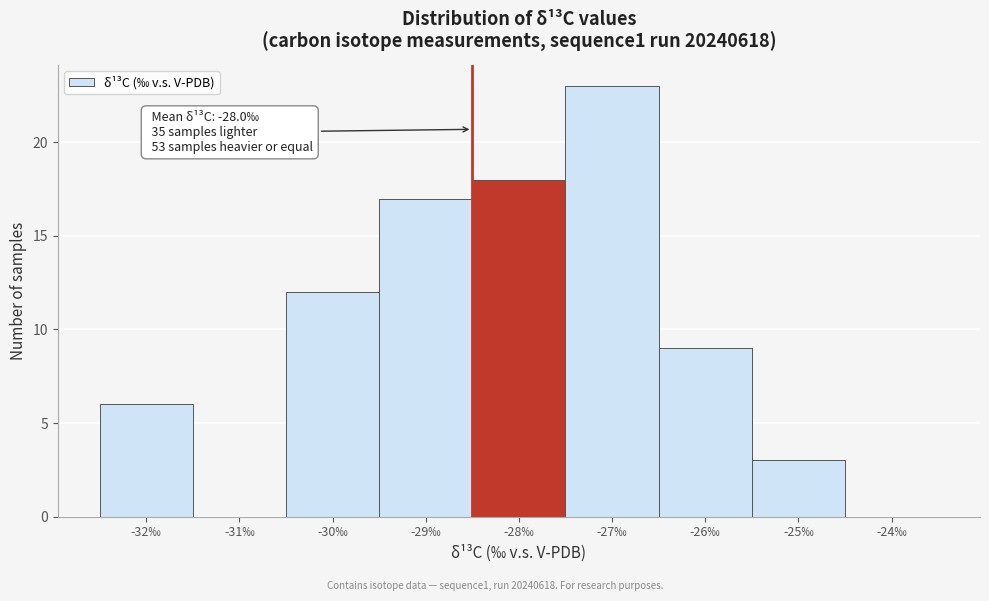

Reading right to left, what are all the values shown in this chart?

-24‰=0	-25‰=3	-26‰=9	-27‰=23	-28‰=18	-29‰=17	-30‰=12	-31‰=0	-32‰=6